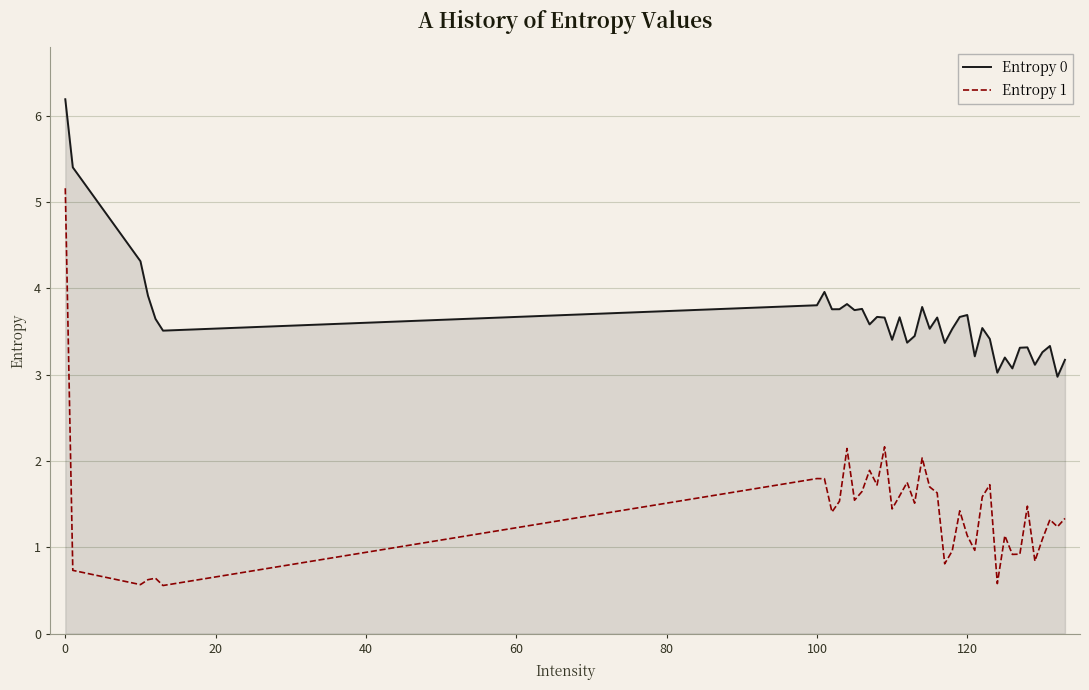

Does the chart display data point markers on the line(s)?

No